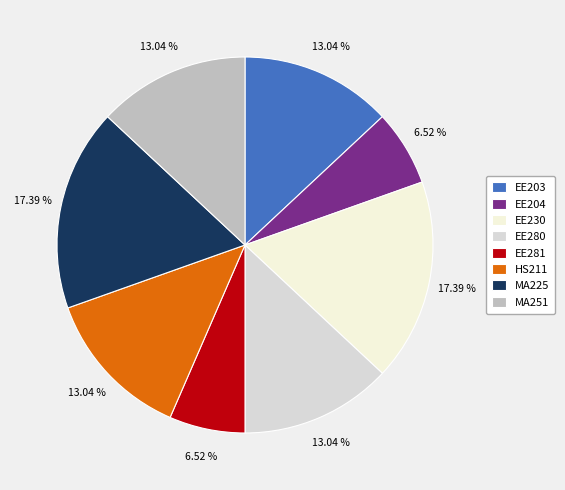

How many segments does this pie chart have?

8